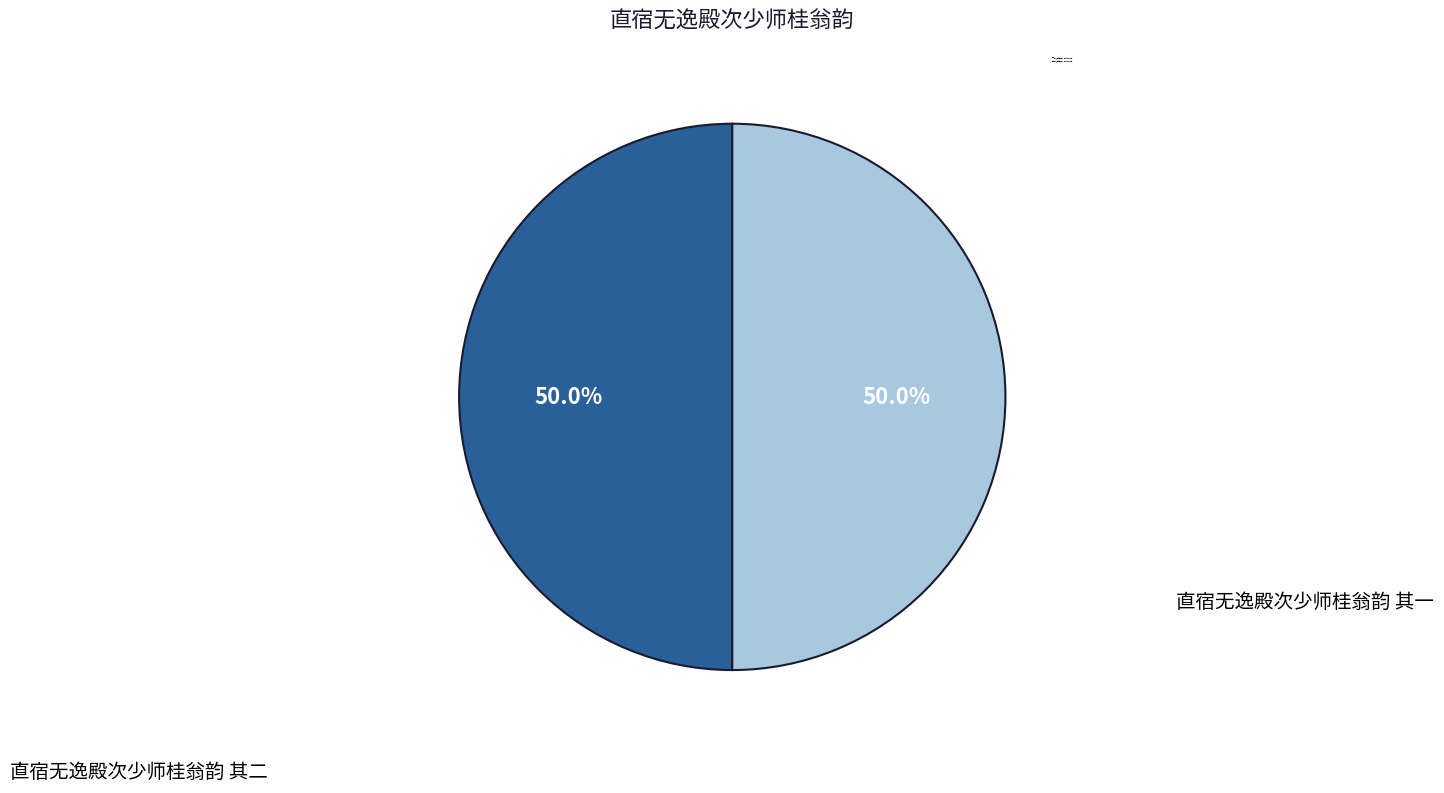

Approximately how many times larger is the value at 直宿无逸殿次少师桂翁韵 其一 compared to 直宿无逸殿次少师桂翁韵 其二?

1.0